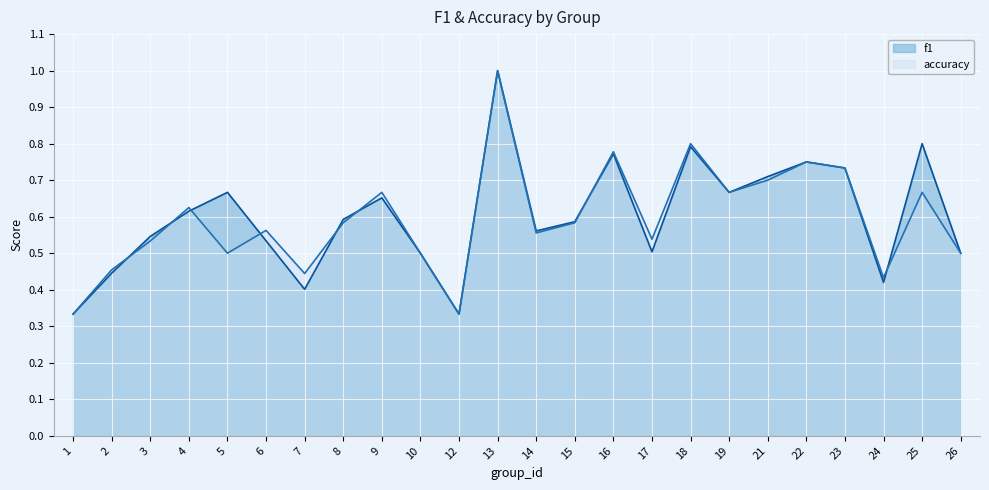

The accuracy series shows 0.6 at 6. True or false?

True